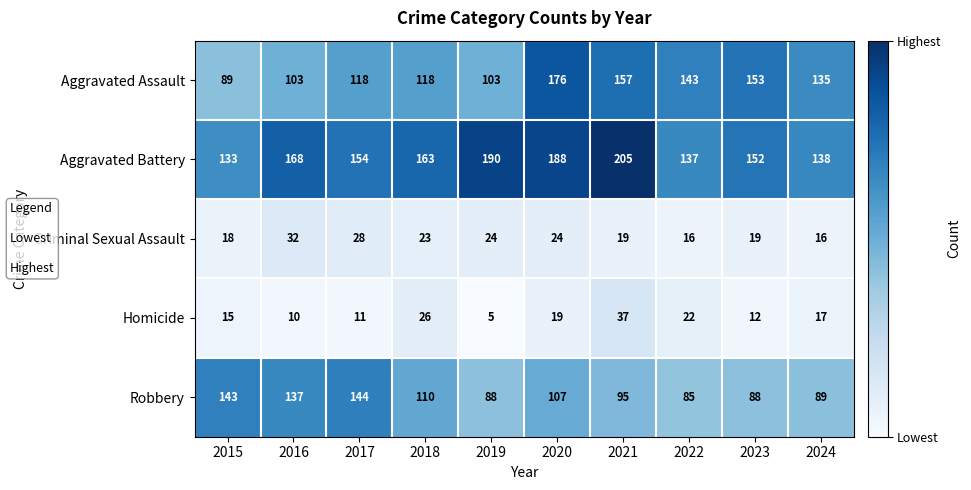

What is the average value of the Criminal Sexual Assault series?

22